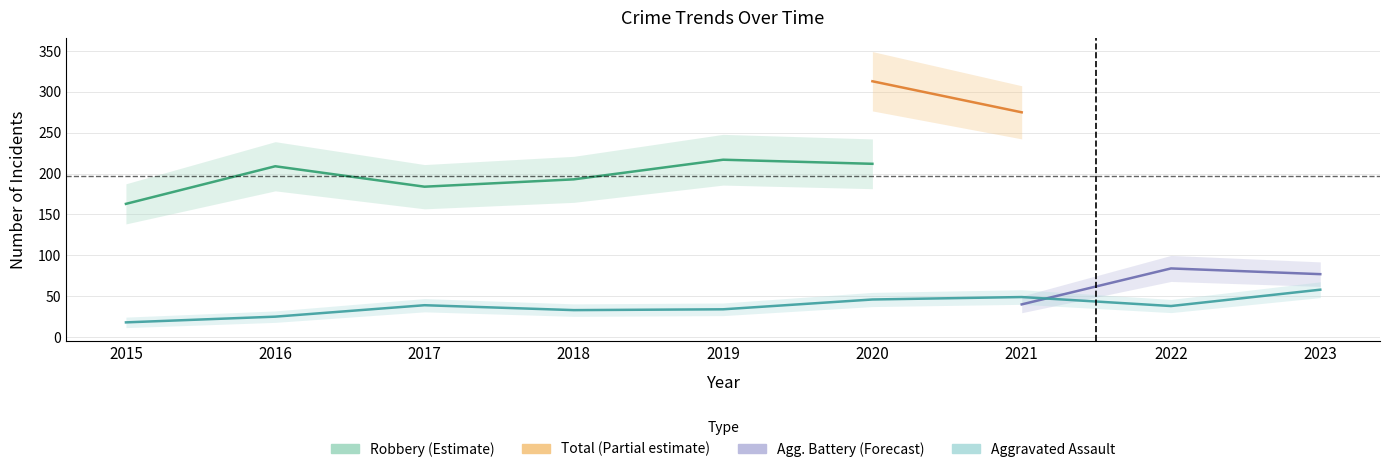

At which category does Robbery reach its first local valley?

2017